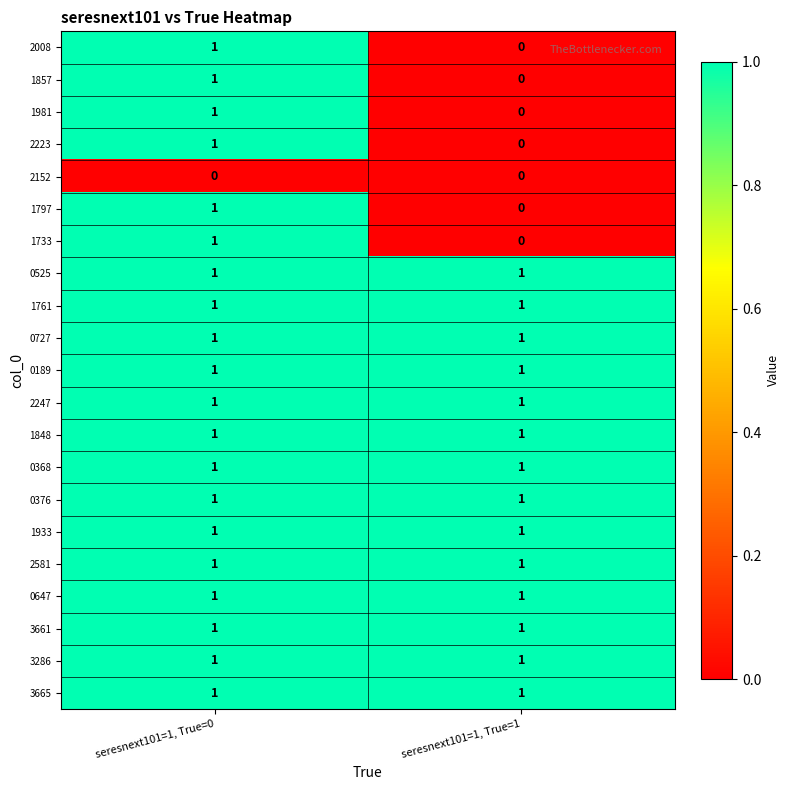

Rank the categories by 2008 value from highest to lowest.

seresnext101=1, True=0, seresnext101=1, True=1